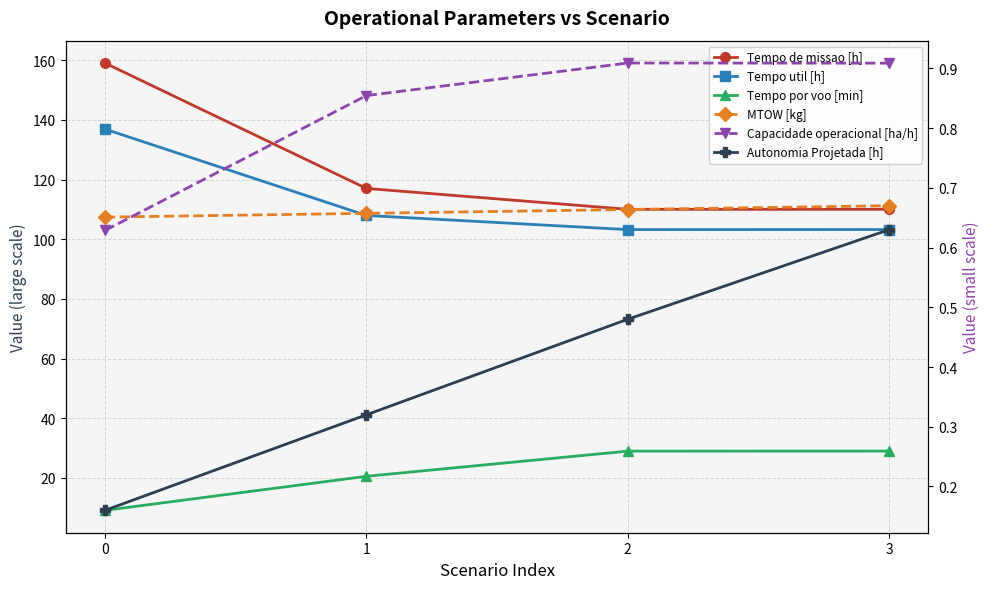

Reading left to right, transcribe all the data shown in this chart.

Tempo de missao [h]: 0=159.1	1=117.0	2=110.0	3=110.0
Tempo util [h]: 0=136.9	1=108.0	2=103.2	3=103.2
Tempo por voo [min]: 0=9.1	1=20.5	2=28.9	3=28.9
MTOW [kg]: 0=107.4	1=108.7	2=110.0	3=111.2
Capacidade operacional [ha/h]: 0=0.6	1=0.9	2=0.9	3=0.9
Autonomia Projetada [h]: 0=0.2	1=0.3	2=0.5	3=0.6